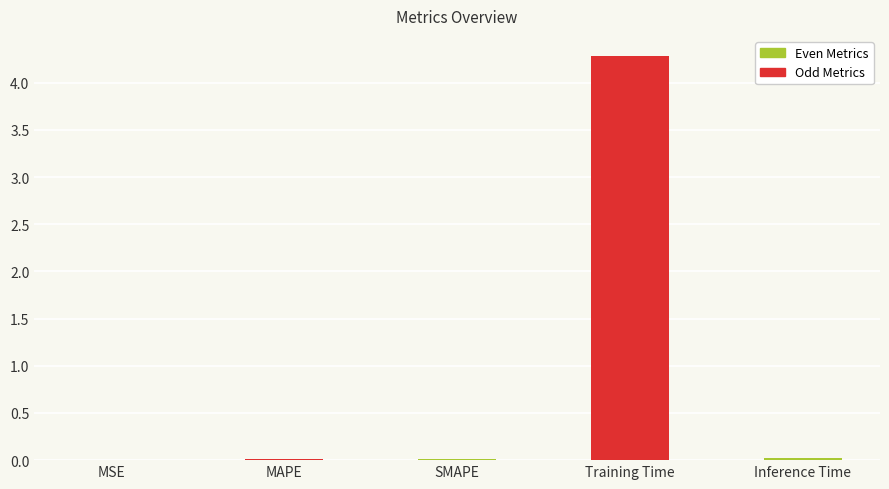

Which category has the highest value across all series?

Training Time